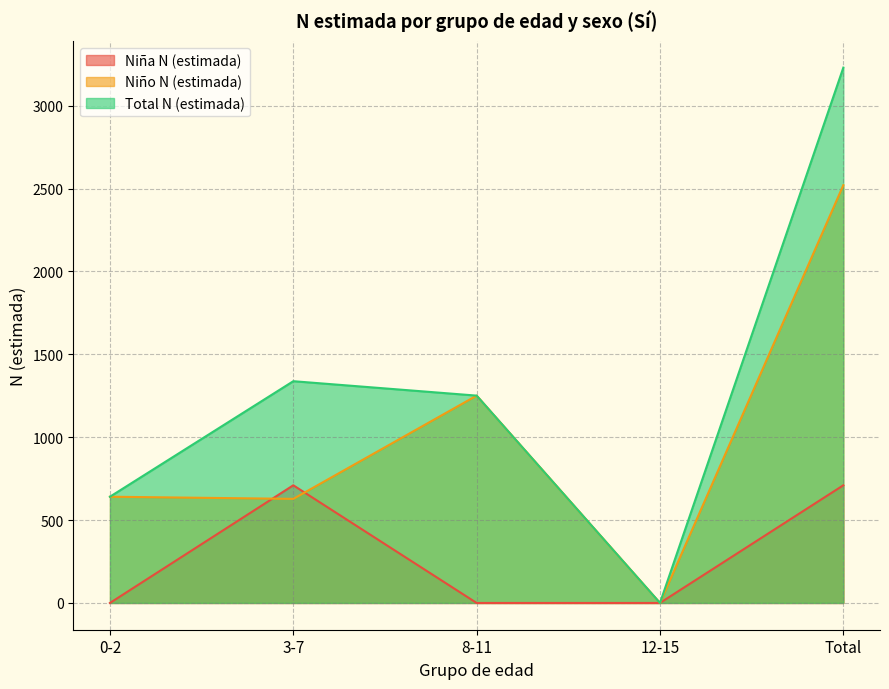

Is the value of Niño N (estimada) at 3-7 greater than the value of Total N (estimada) at 8-11?

No